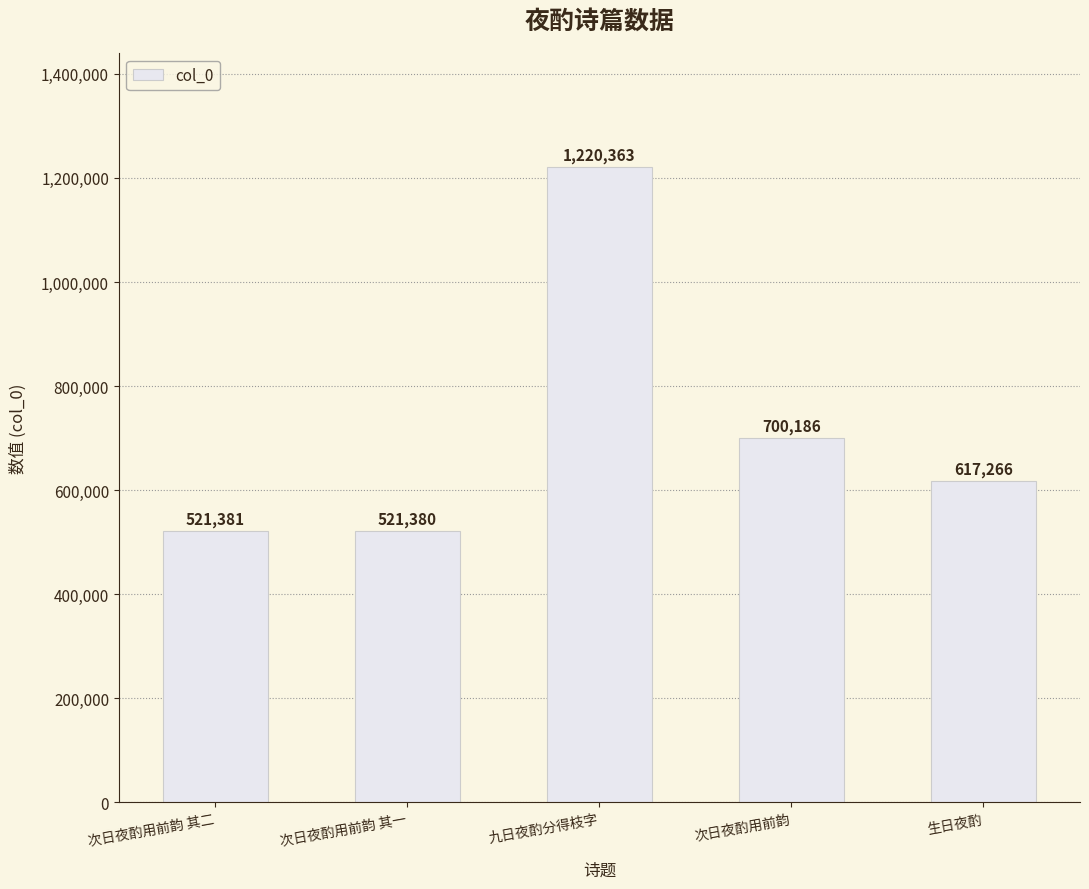

Where is the data nearest to the value 870871?

次日夜酌用前韵